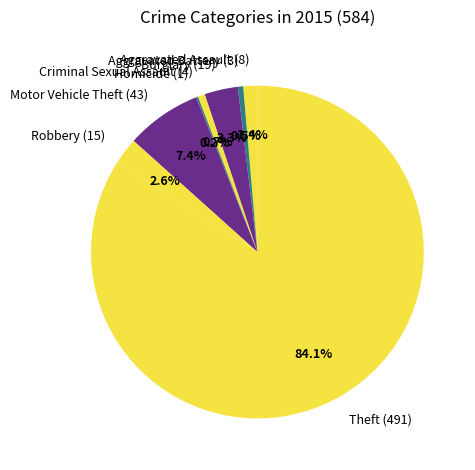

Which category accounts for the majority?

Theft (491)